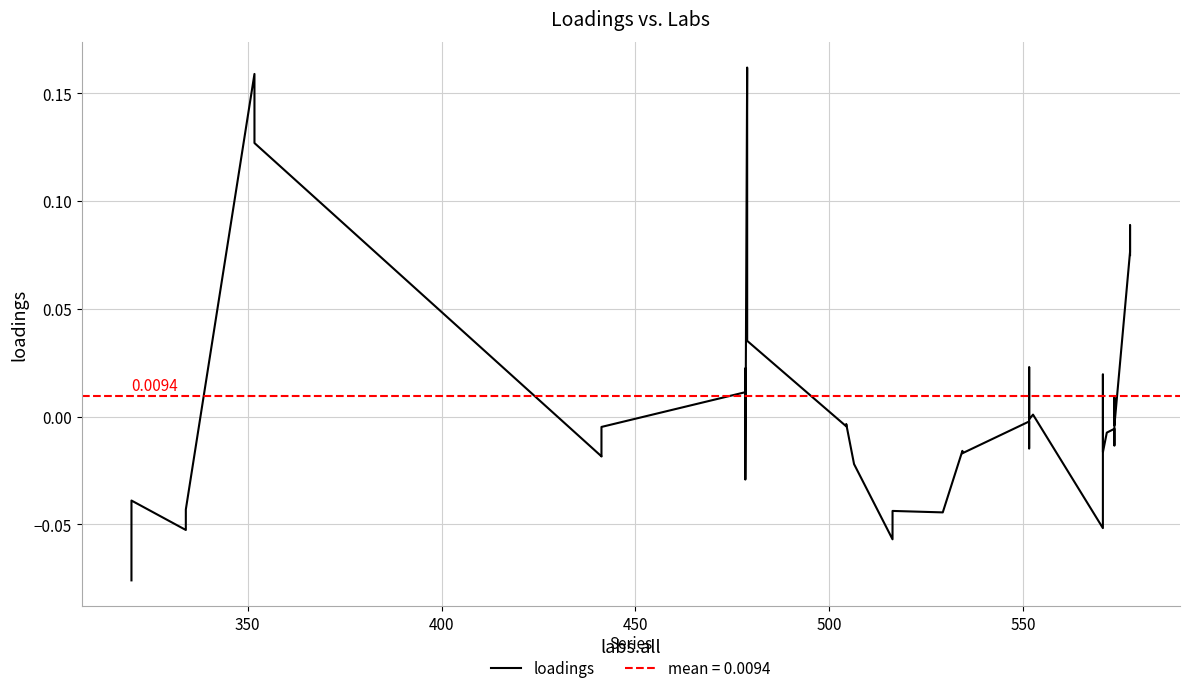

The value at 32 is -0.0. True or false?

False